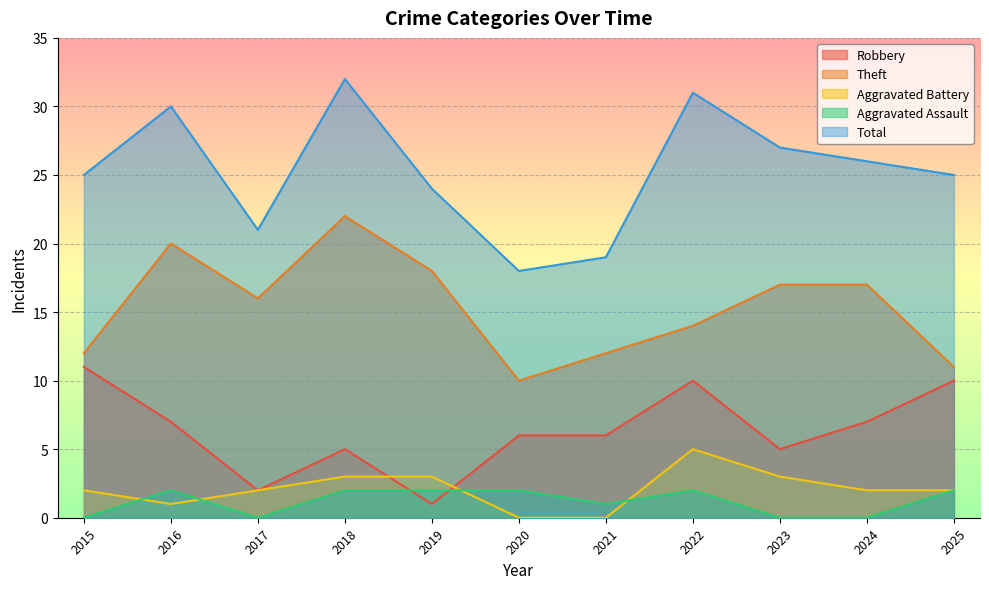

What is the maximum value shown in the chart?

32